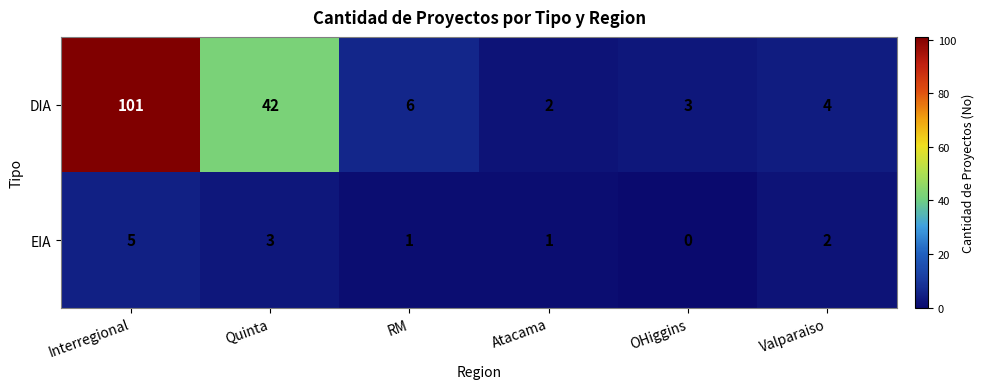

Rank the series by their maximum value, from lowest to highest.

EIA, DIA